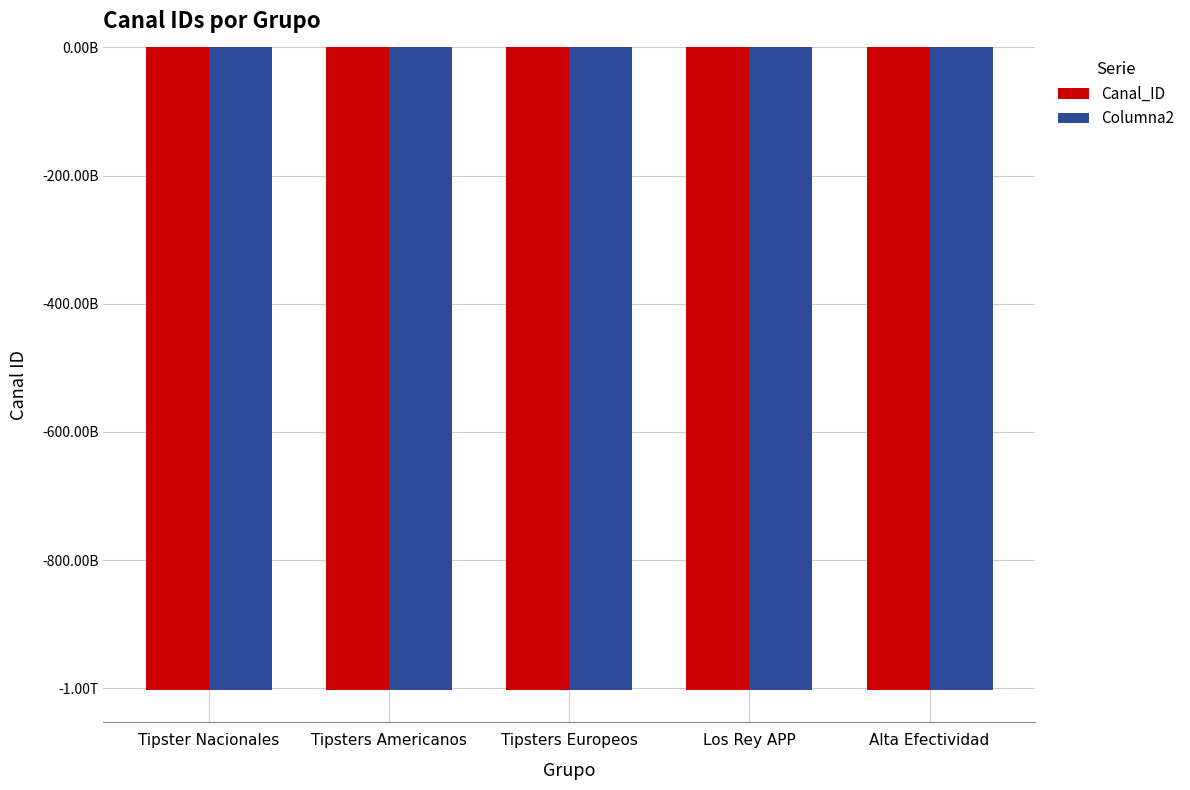

Reading left to right, extract all data points from this chart.

Canal_ID: -1002002230427	-1001956367839	-1002139886828	-1002116542537	-1002054332150
Columna2: -1002297812775	-1002475543778	-1002359449640	-1002116542537	-1002469182222